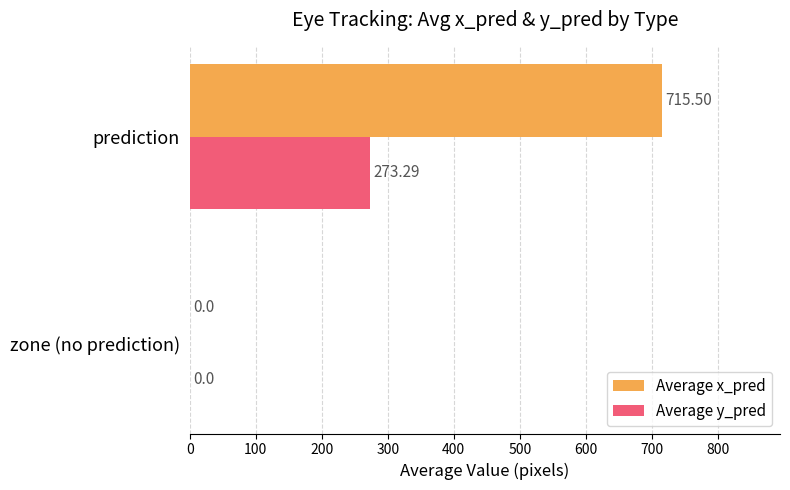

Which label corresponds to the largest value in the chart?

prediction